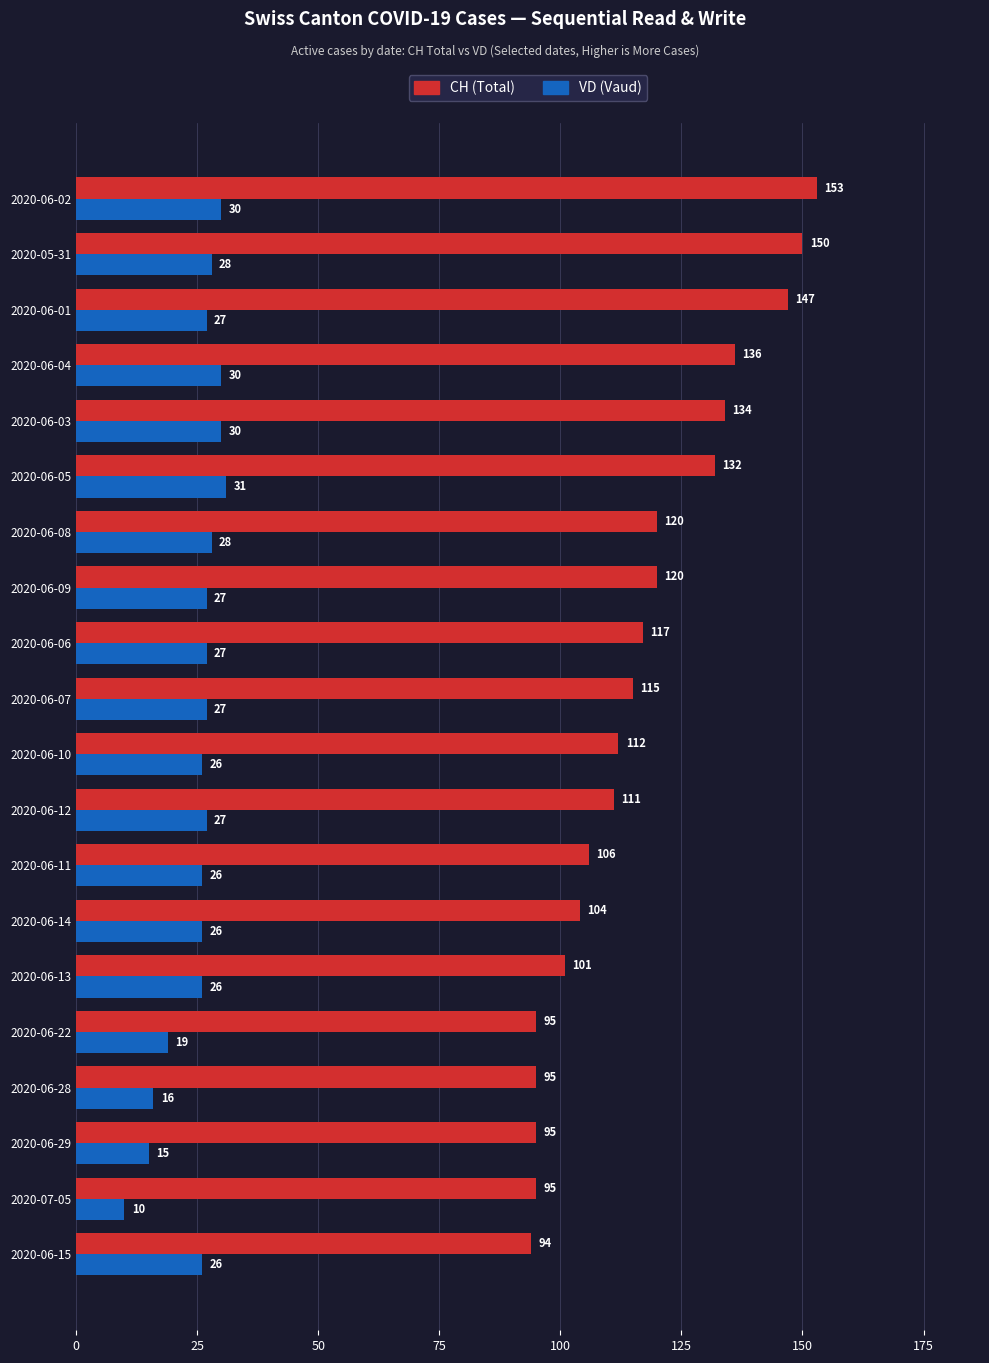

What is the difference between the maximum and minimum values in the CH (Total) series?

59